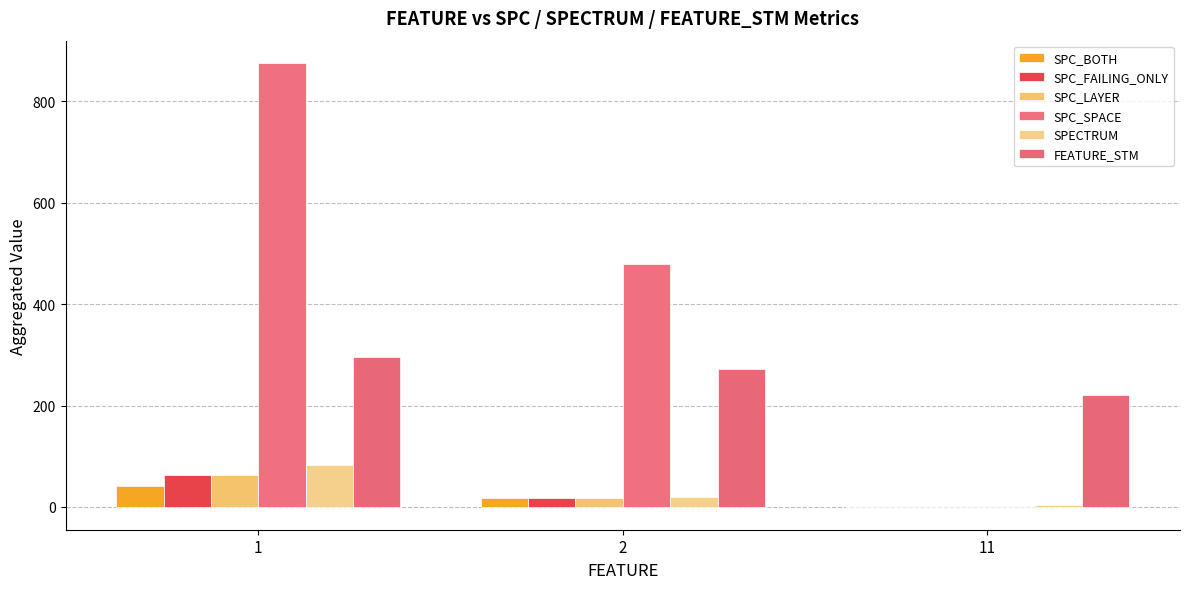

Between 1 and 2, which series saw the biggest shift?

SPC_SPACE